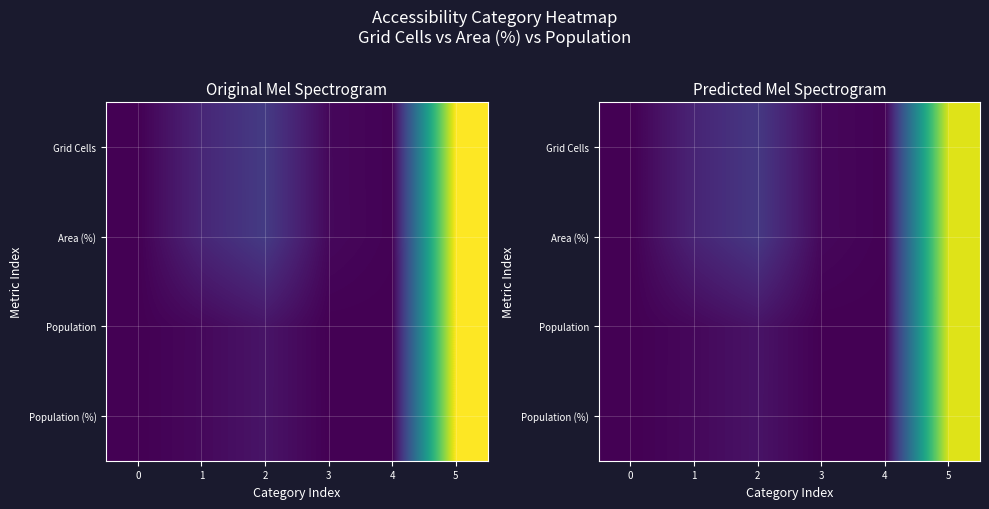

What is the difference between the maximum and minimum values in the Population series?

0.9